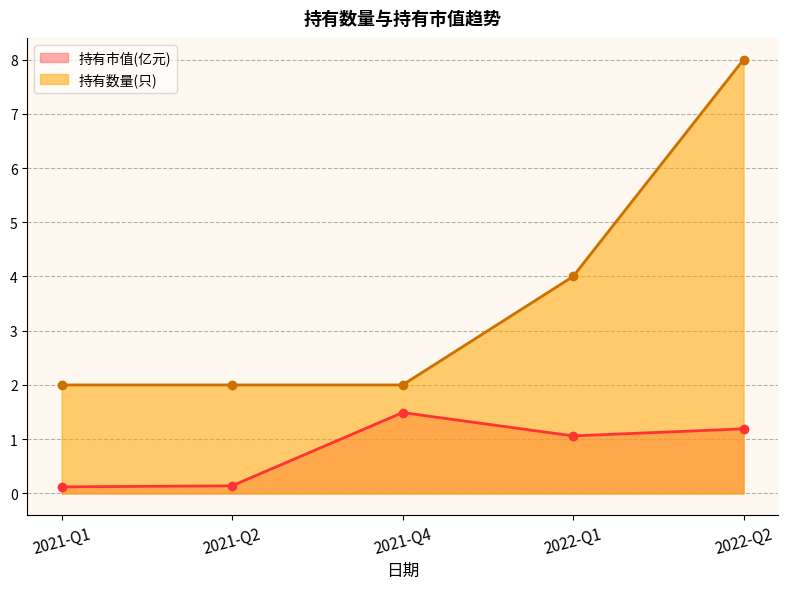

Is the value of 持有数量(只) at 2022-Q2 greater than the value of 持有市值(亿元) at 2021-Q1?

Yes